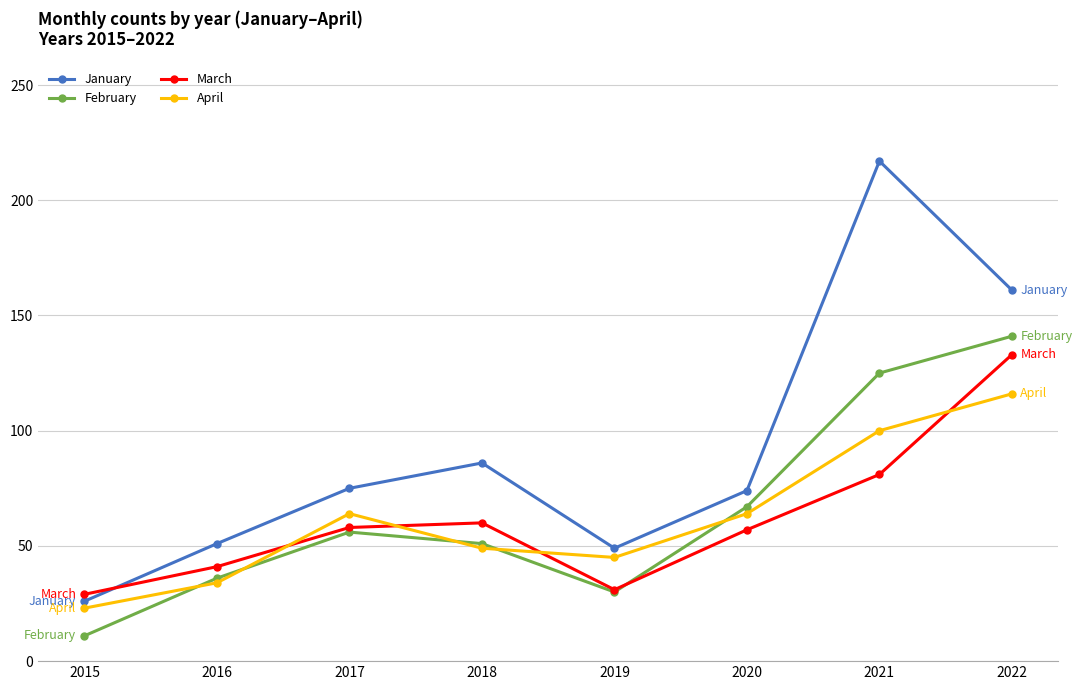

Is the value of February at 2015 greater than the value of January at 2020?

No